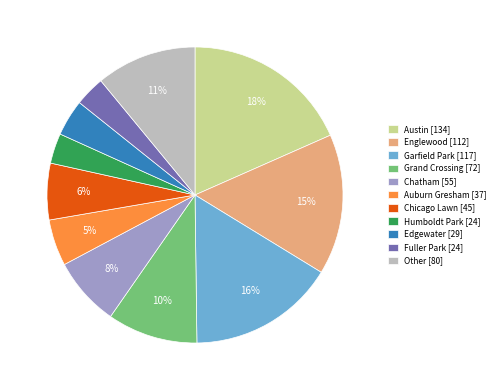

Which has a higher value, Auburn Gresham or Other?

Other